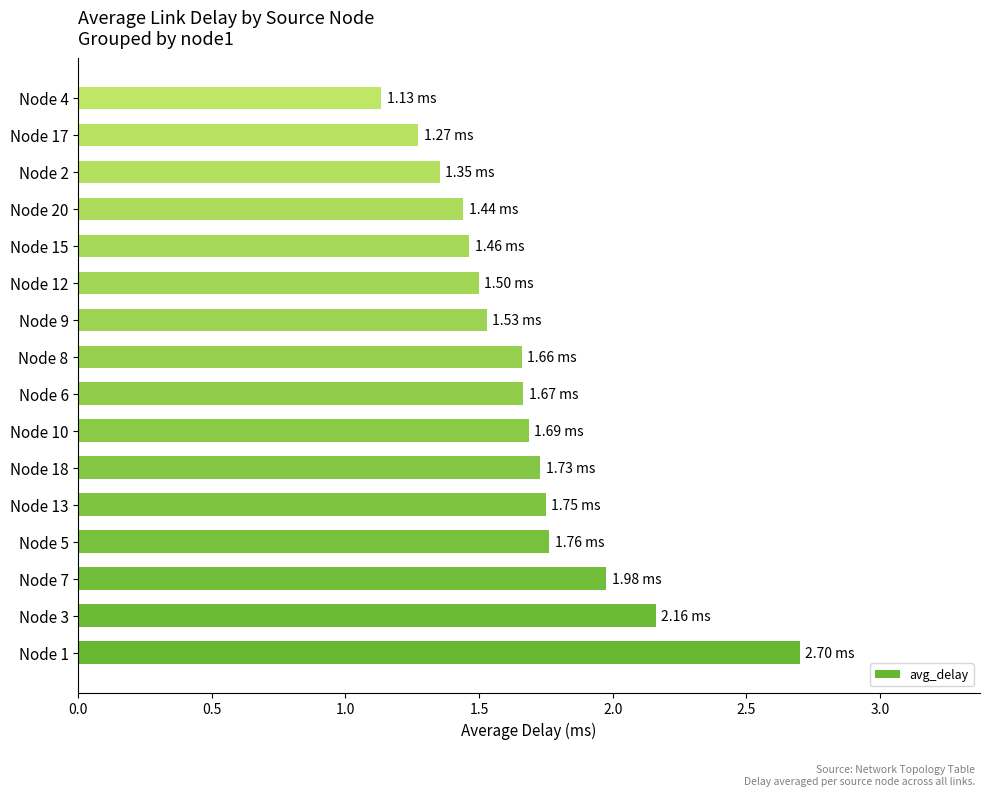

What is the sum of all values?

26.8